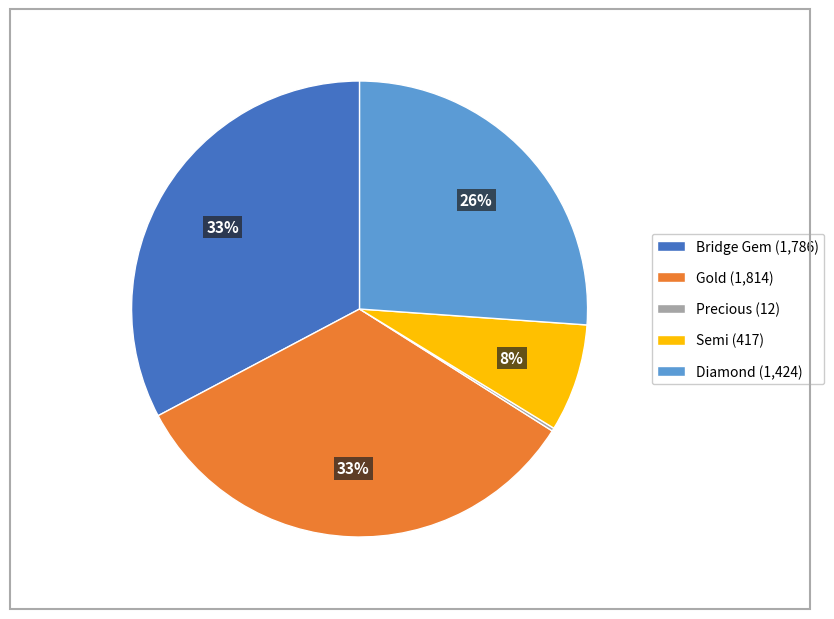

True or false: Gold accounts for 41% of the total.

False